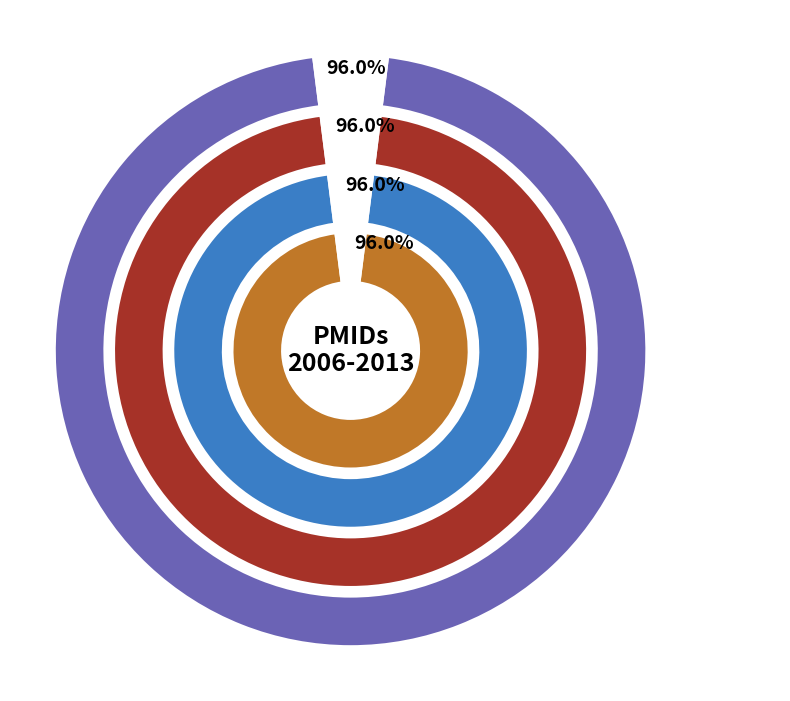

Which slice is the smallest?

16410043